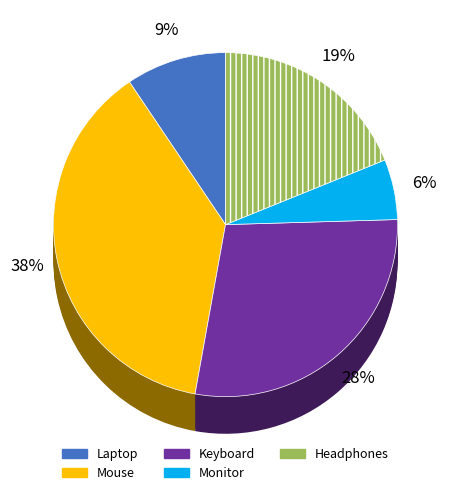

How many slices are in this pie chart?

5